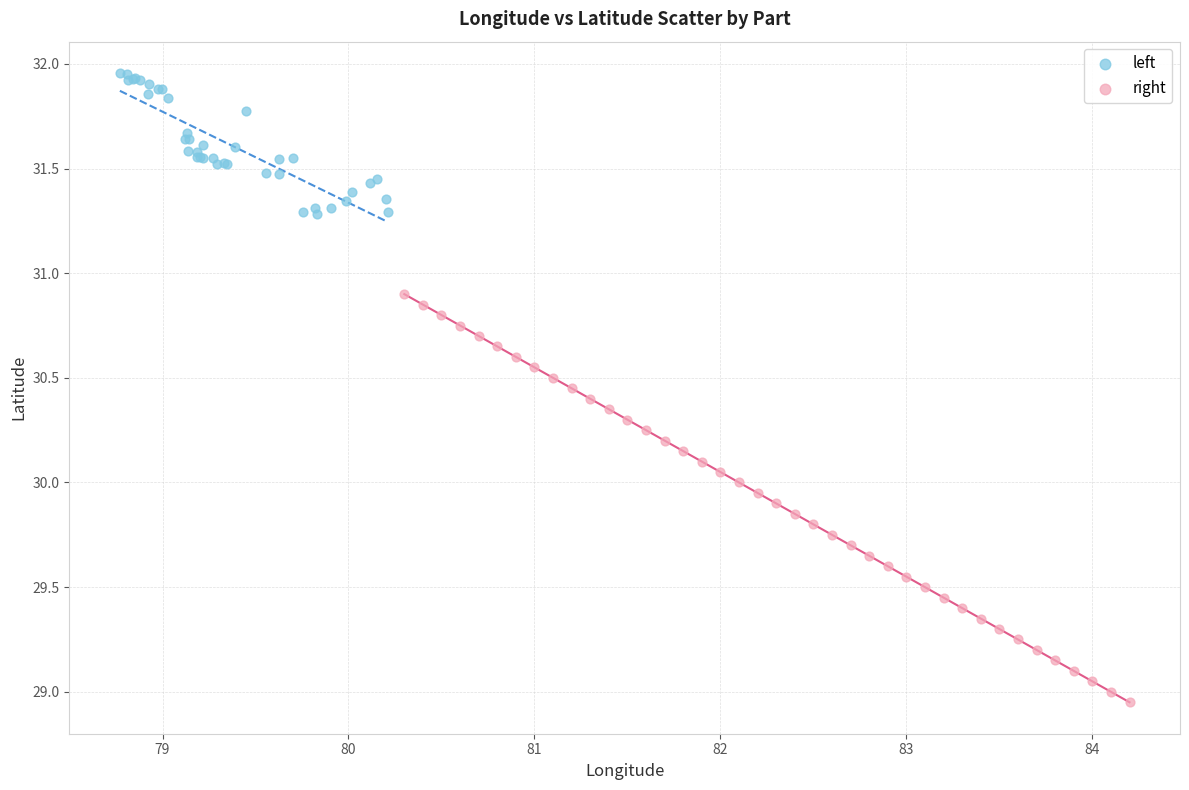

Which series contains the lowest Y value?

right